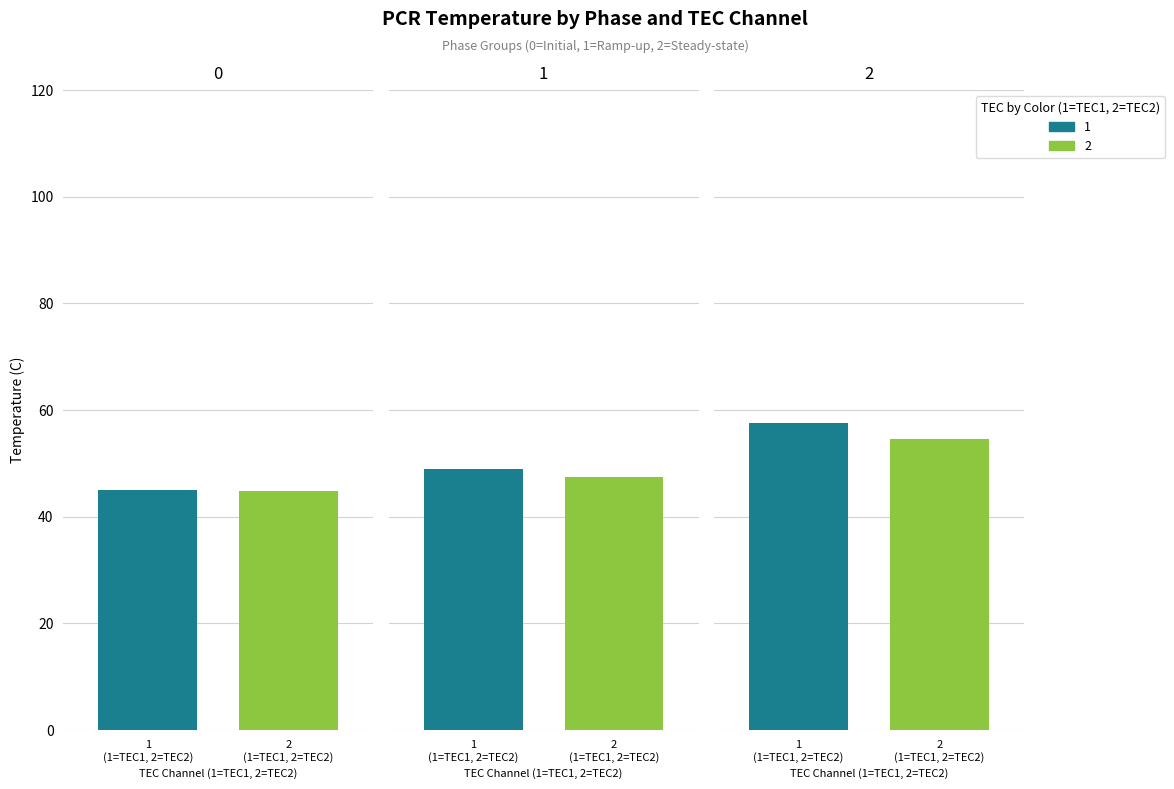

Which series has the largest total across all categories?

1